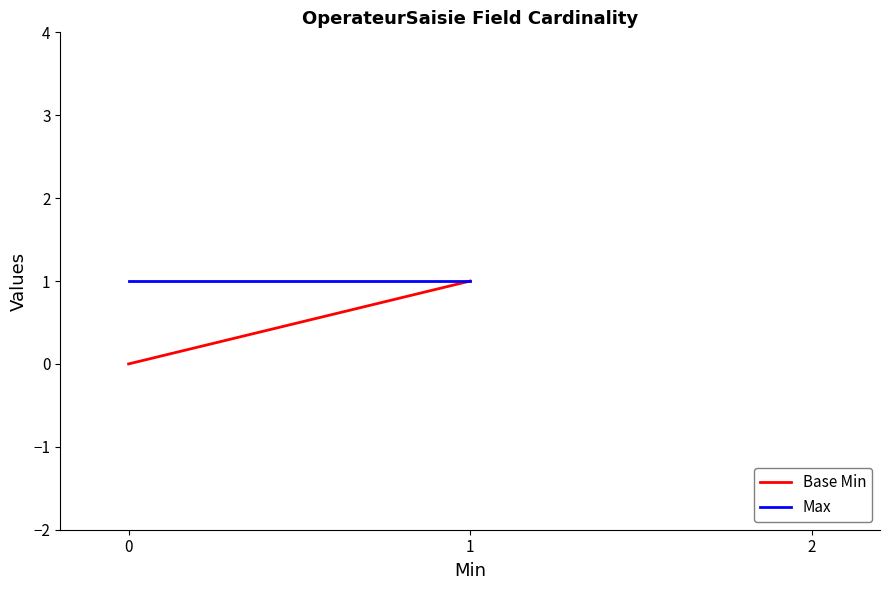

How many values in Base Min are above zero?

2